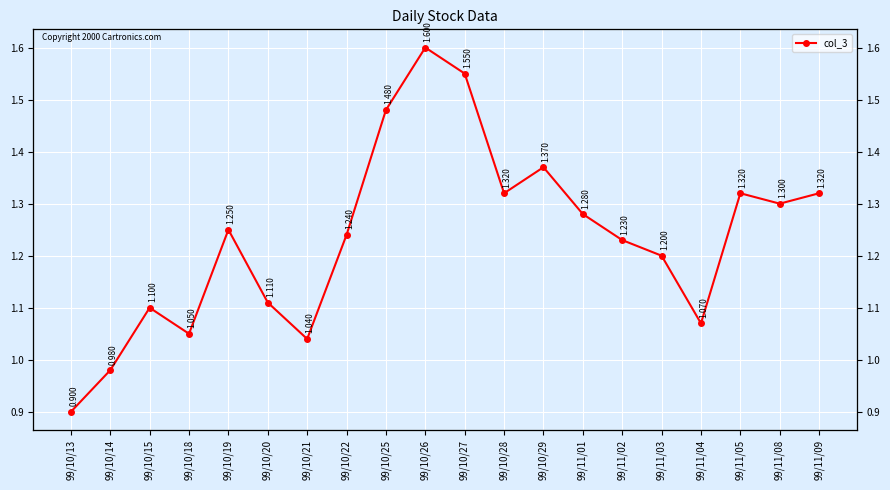

Where is the data nearest to the value 1?

99/10/14